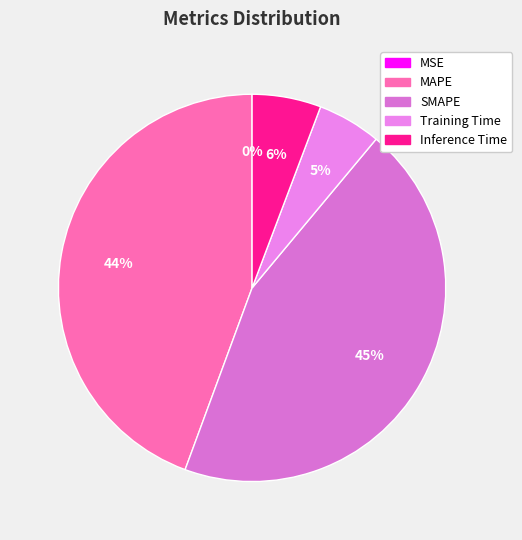

What percentage is the Inference Time slice, to the nearest percent?

6%